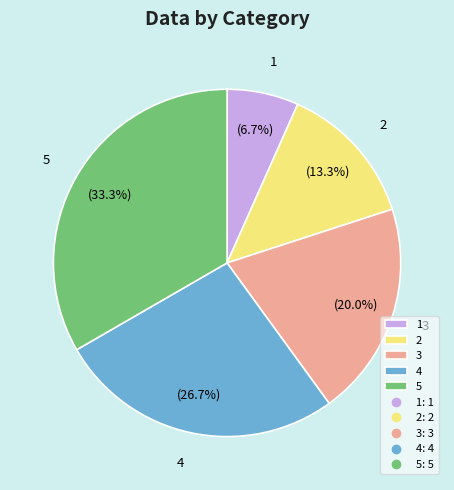

Rank the categories by value from highest to lowest.

5, 4, 3, 2, 1